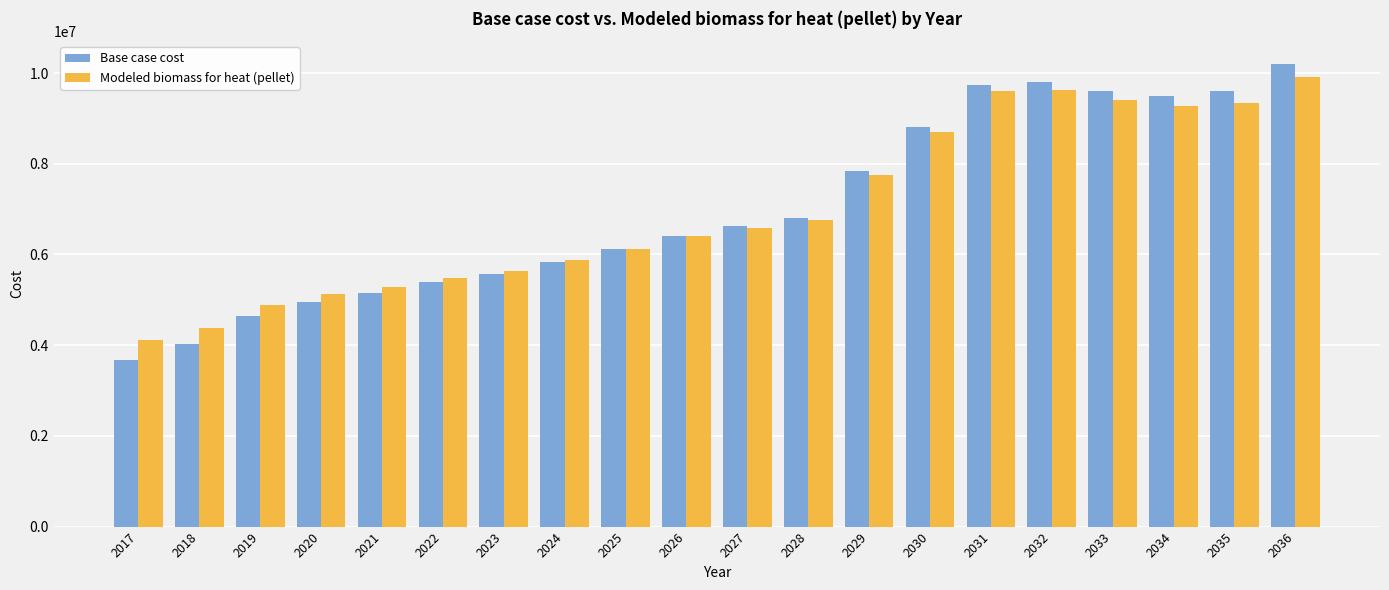

Are the bars grouped side by side (vs. stacked)?

Yes